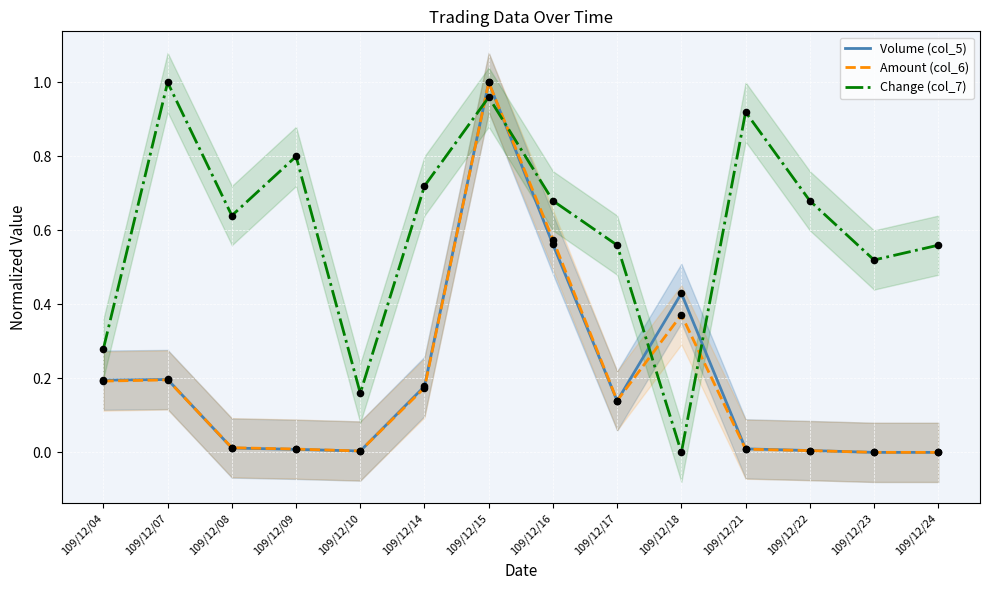

At how many categories does at least one series exceed 0?

14